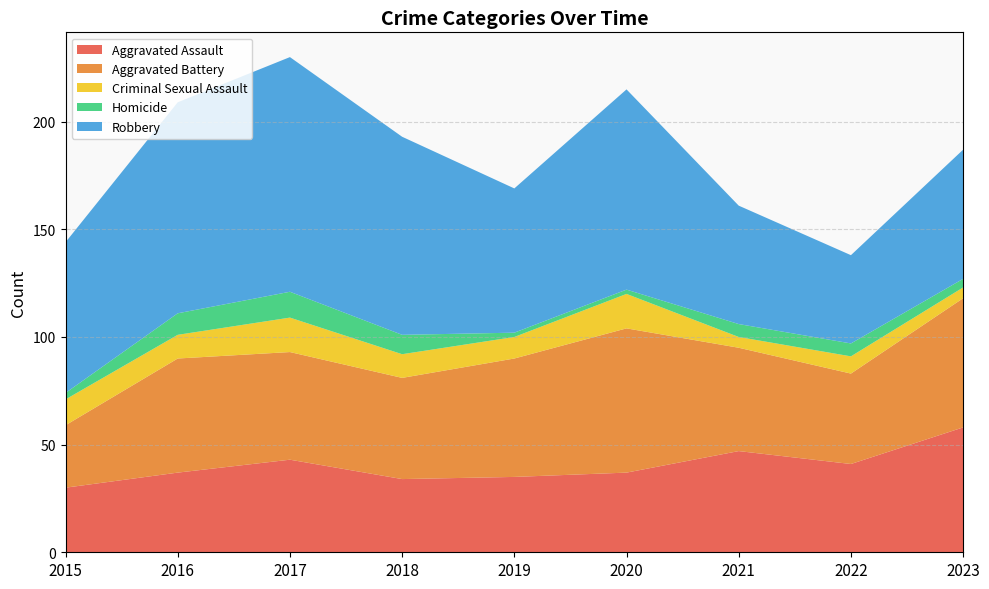

Reading left to right, list all the values displayed in this chart.

Aggravated Assault: 2015=30	2016=37	2017=43	2018=34	2019=35	2020=37	2021=47	2022=41	2023=58
Aggravated Battery: 2015=29	2016=53	2017=50	2018=47	2019=55	2020=67	2021=48	2022=42	2023=60
Criminal Sexual Assault: 2015=12	2016=11	2017=16	2018=11	2019=10	2020=16	2021=5	2022=8	2023=5
Homicide: 2015=3	2016=10	2017=12	2018=9	2019=2	2020=2	2021=6	2022=6	2023=4
Robbery: 2015=70	2016=98	2017=109	2018=92	2019=67	2020=93	2021=55	2022=41	2023=60